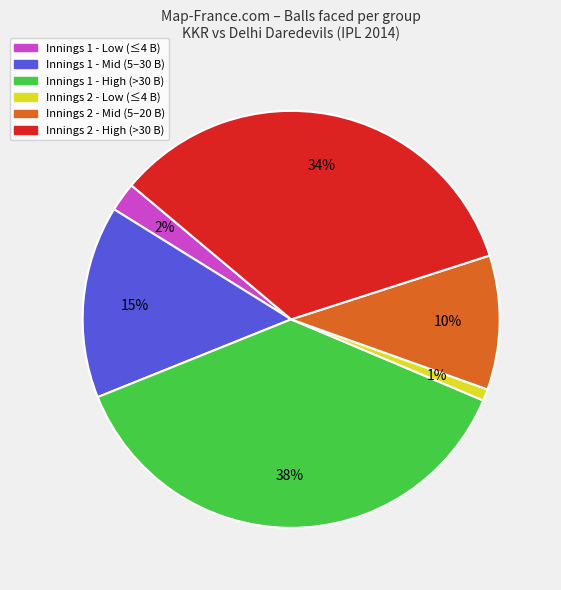

What is the largest slice in the pie chart?

Innings 1 - High (>30 B)